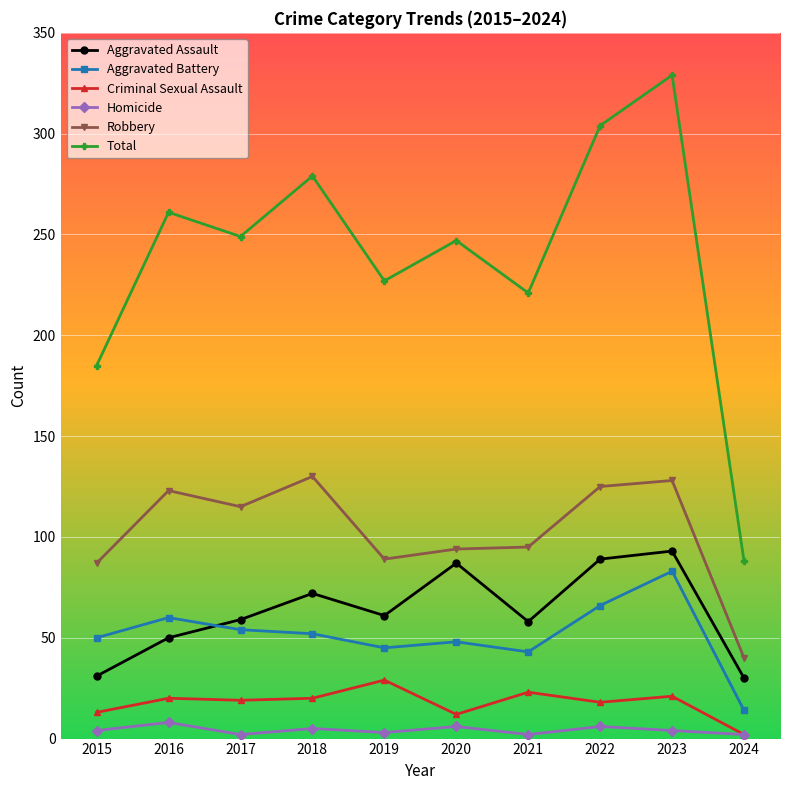

Read the Aggravated Assault value at 2019, to the nearest 10.

60